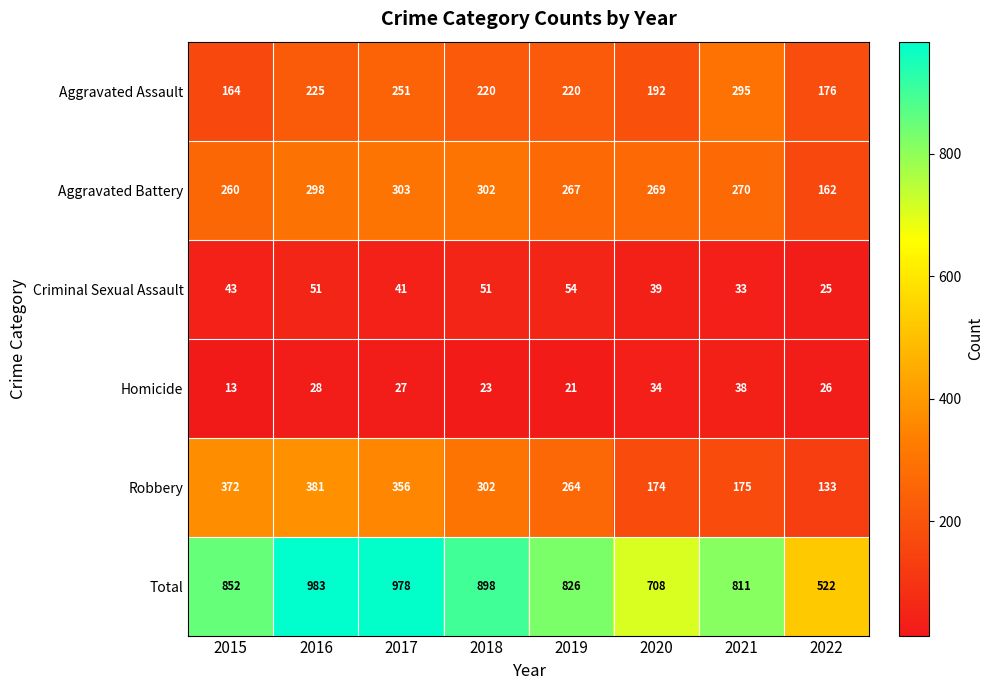

What is the maximum value shown in the chart?

983